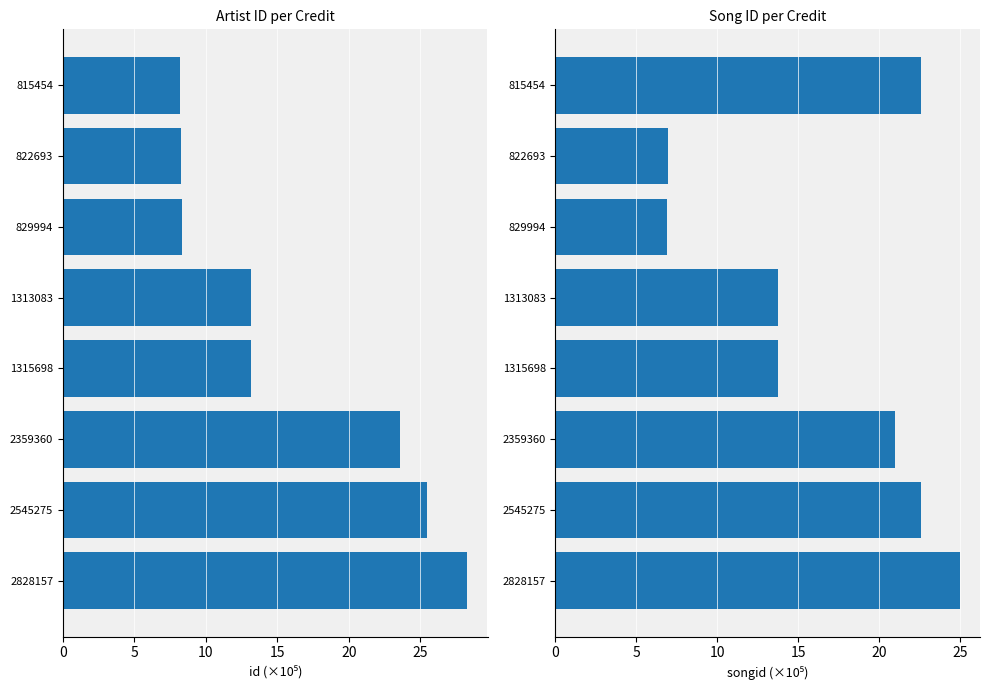

Is it true that songid equals 4.0 at 829994?

False